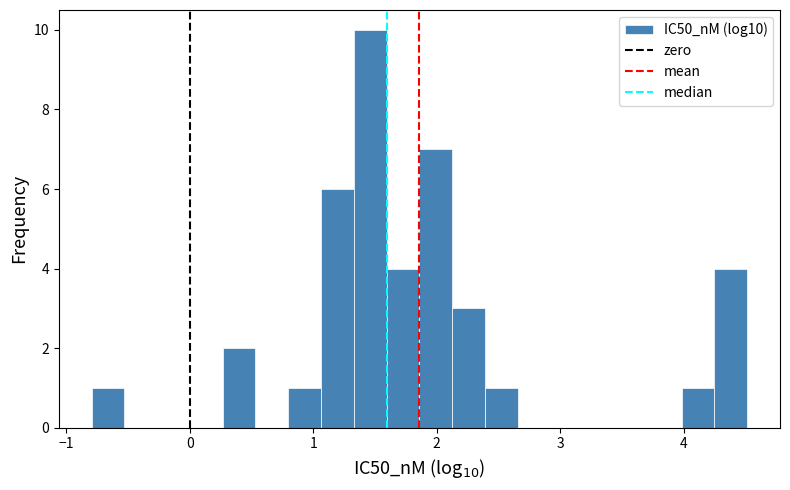

Read against the x-axis, roughly where is the centre of the tallest bar?

1.5